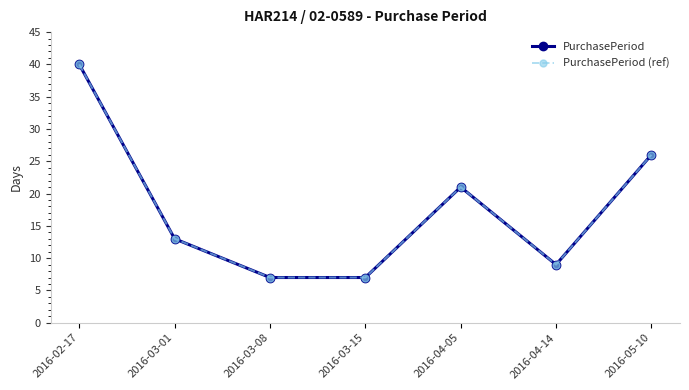

Is this an area chart (filled region under the line)?

No